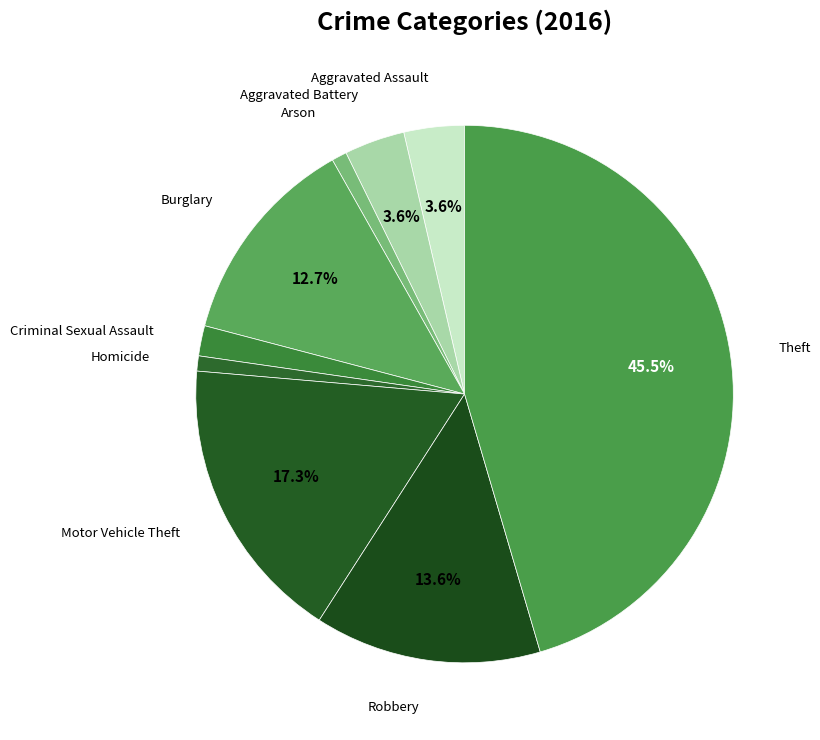

Is it true that Arson is 11% of the pie?

False